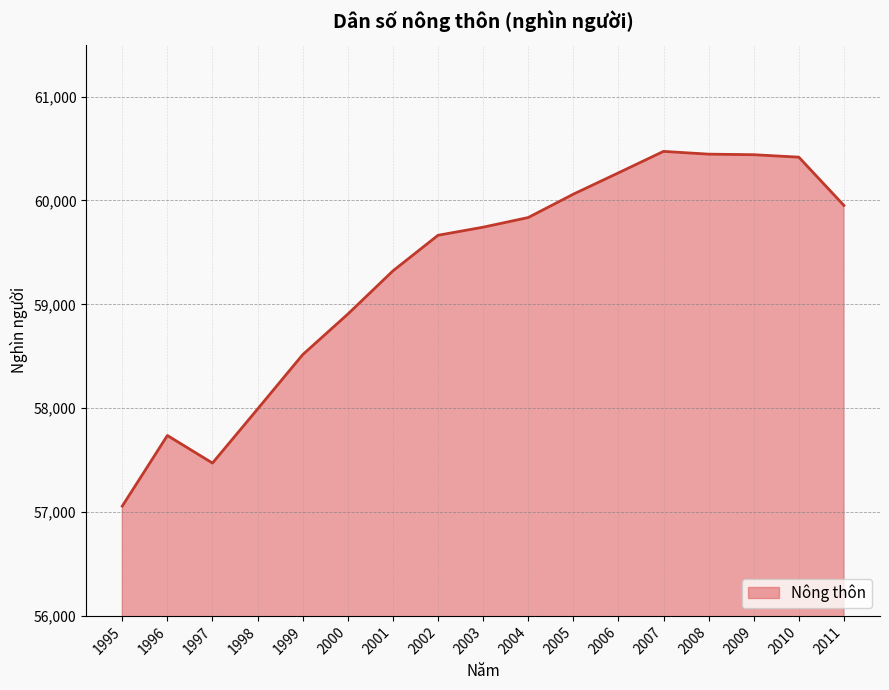

What is the ratio of the value at 2007 to the value at 1997?

1.1